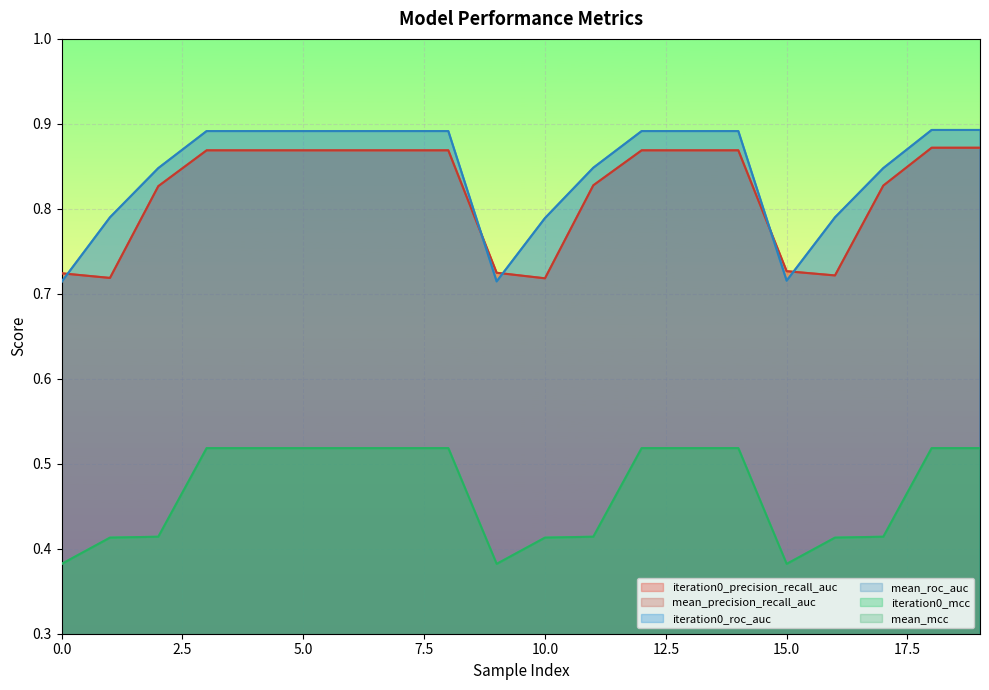

How many intersections are there between iteration0_precision_recall_auc and mean_roc_auc?

5